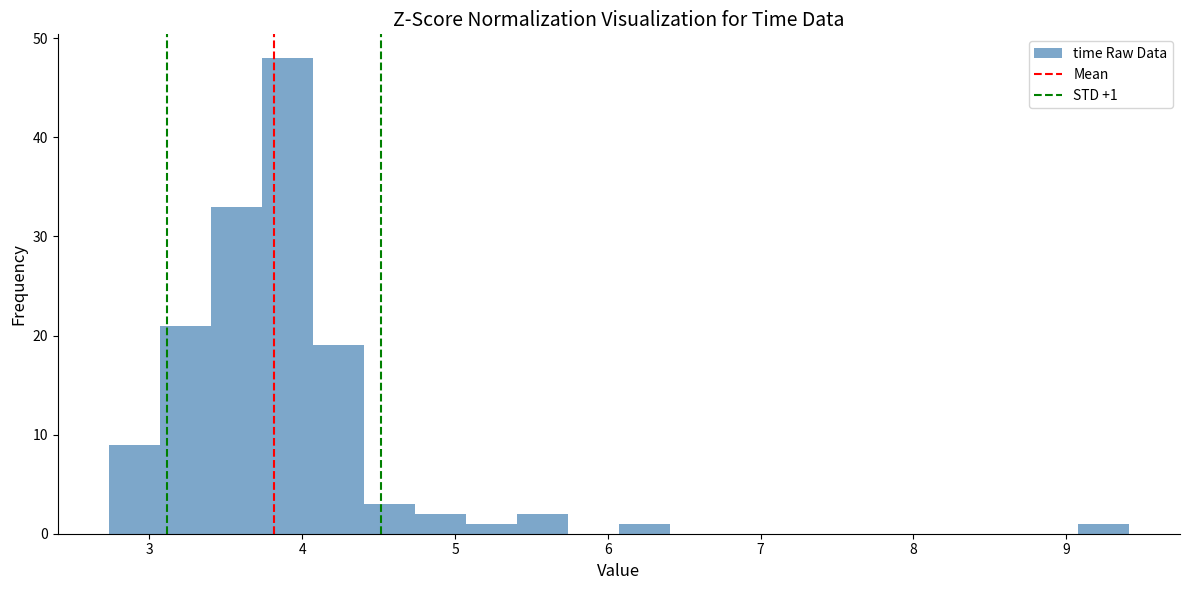

Around what value on the x-axis is the tallest bar? Give the approximate position of its centre, as read against the axis.

3.9